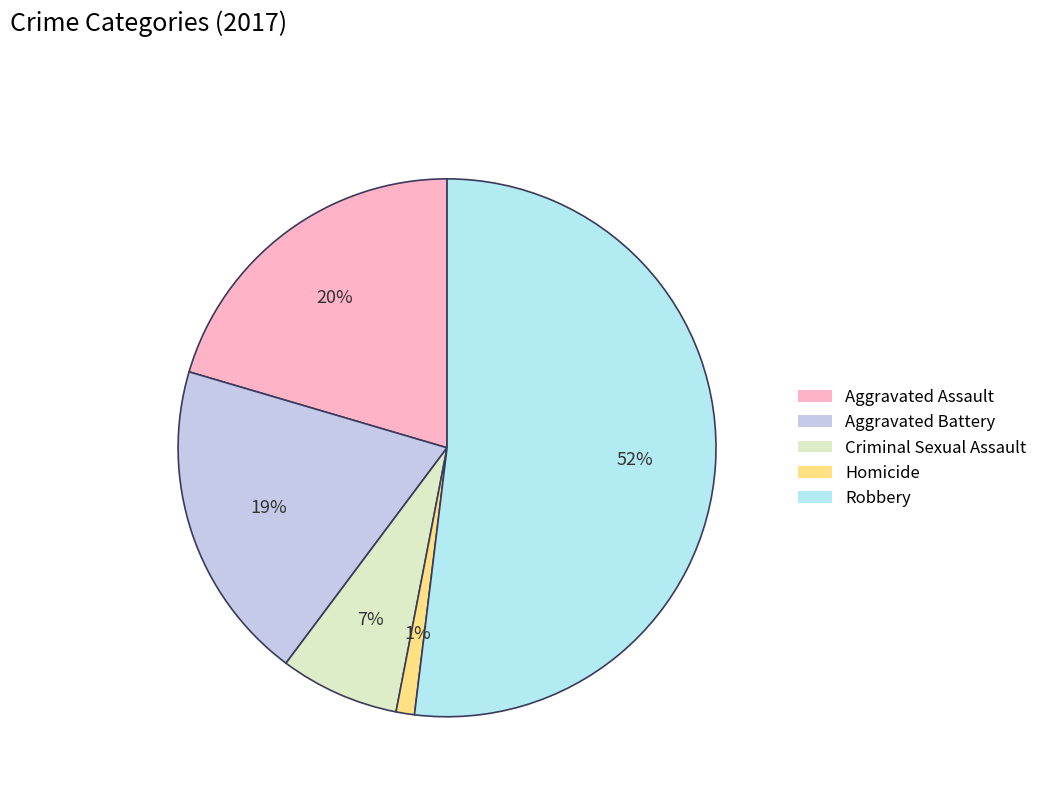

Rank the categories by value from lowest to highest.

Homicide, Criminal Sexual Assault, Aggravated Battery, Aggravated Assault, Robbery